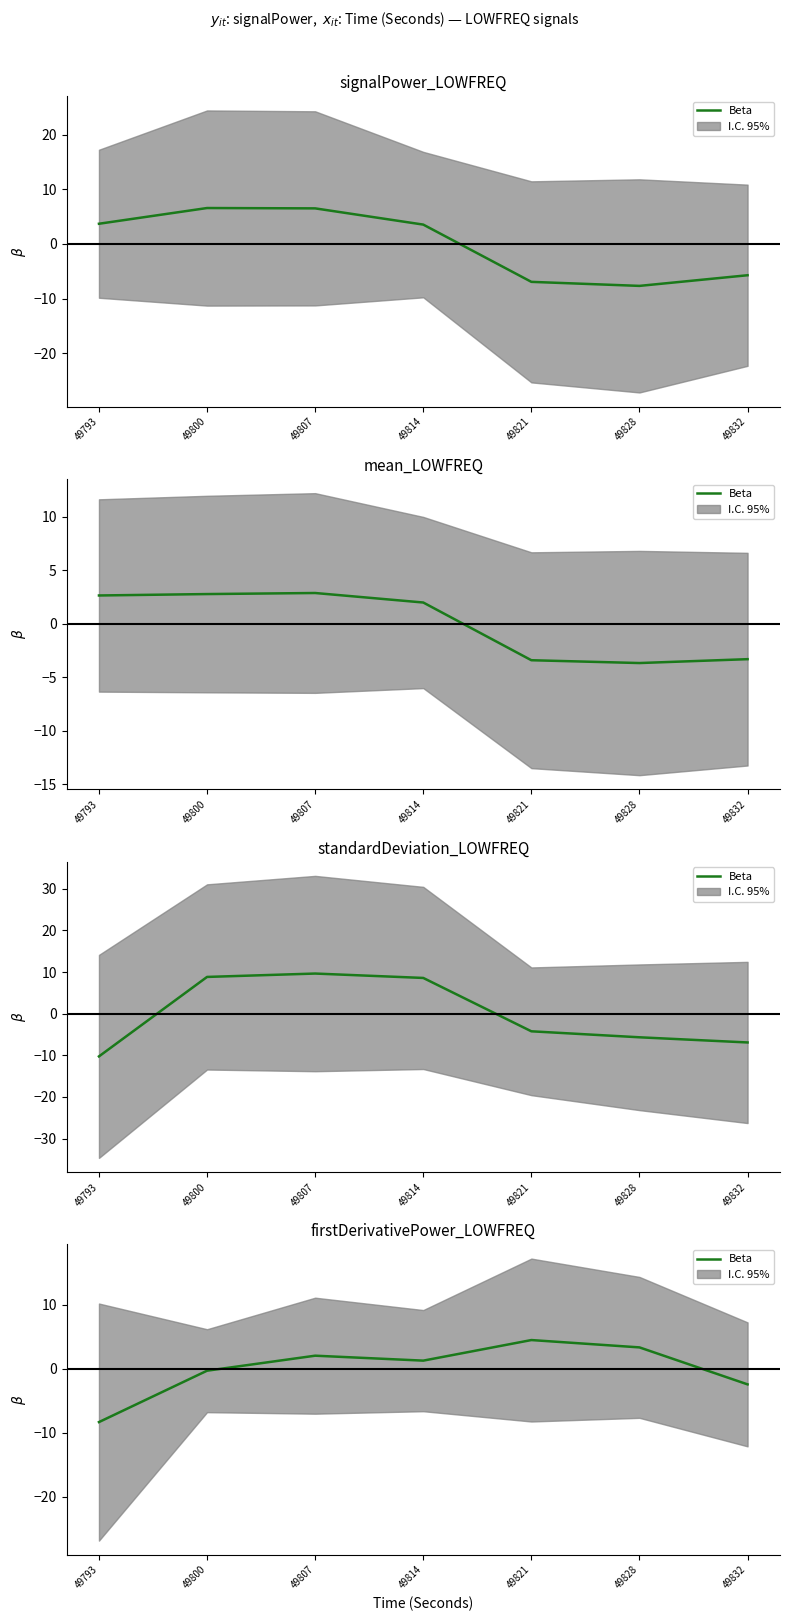

At which label does the data first exceed 1?

49807